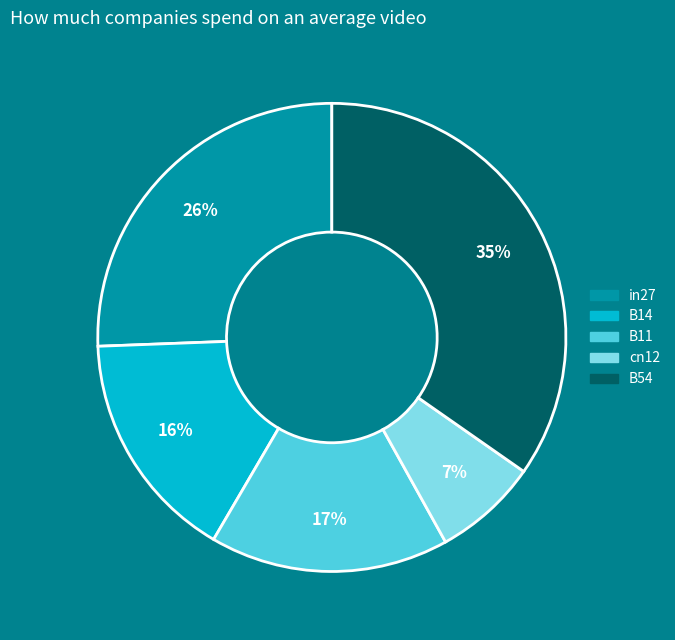

To the nearest percent, what is the average slice percentage?

20%